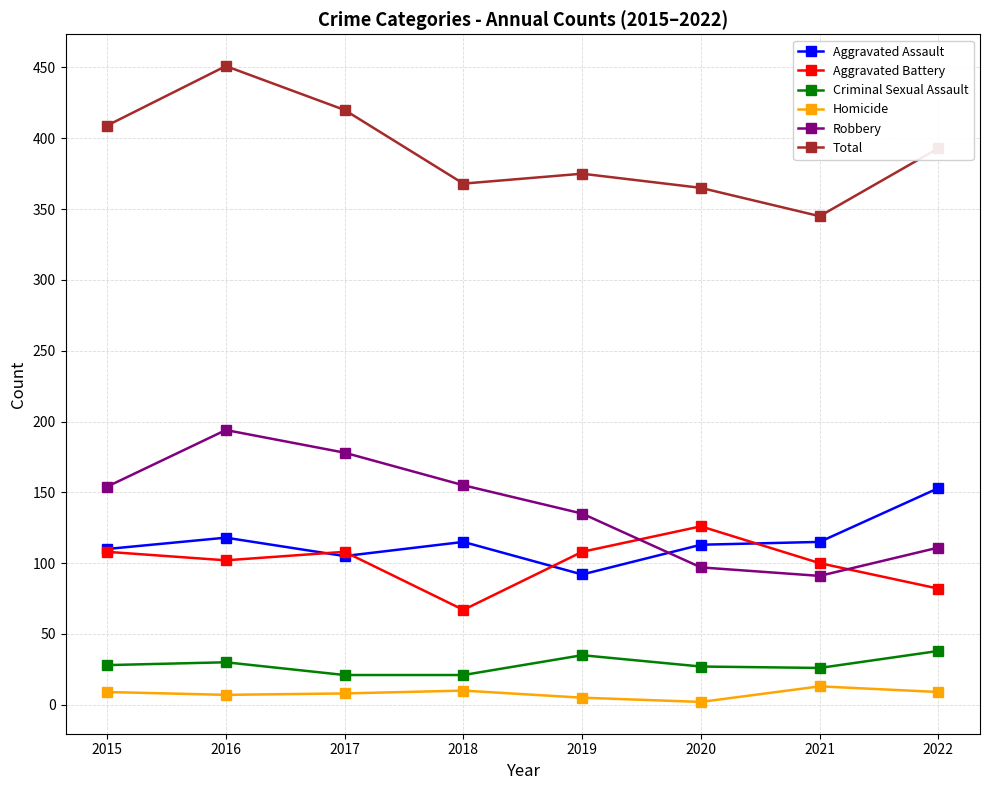

How many data points does each series have?

8